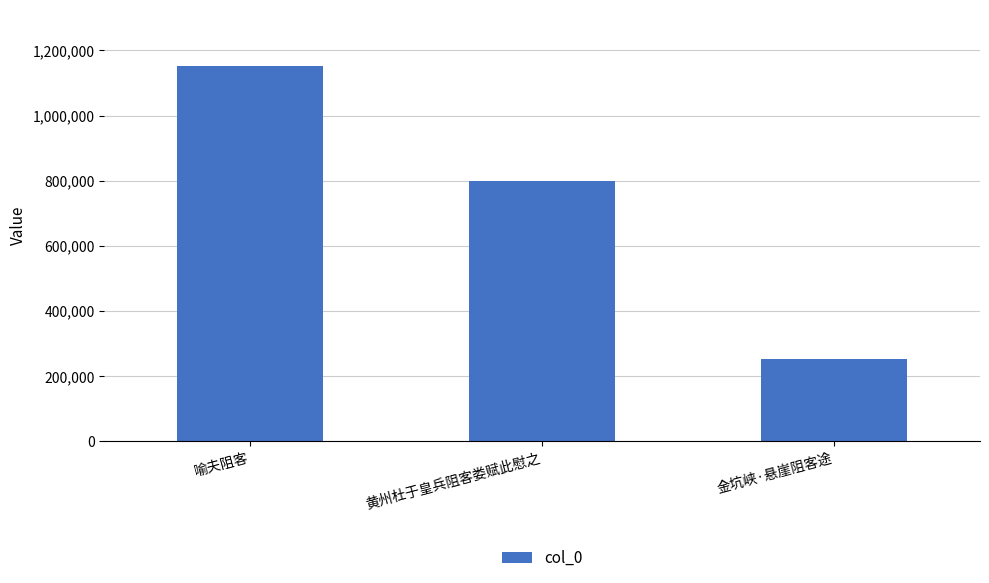

Reading left to right, extract all data points from this chart.

喻夫阻客=1152124	黄州杜于皇兵阻客娄赋此慰之=800221	金坑峡·悬崖阻客途=251049